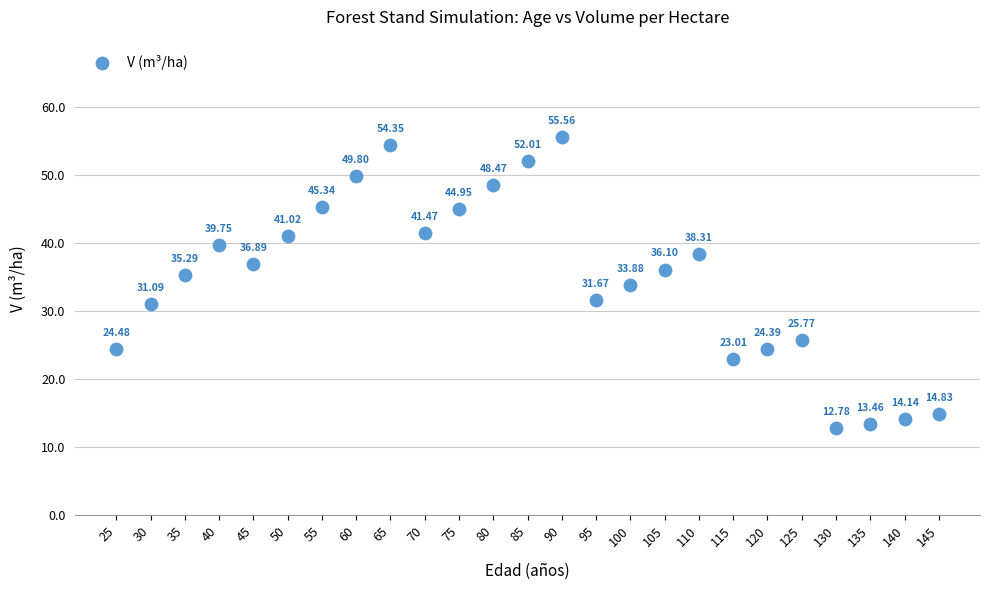

What is the range of X values (max minus min)?

120.0